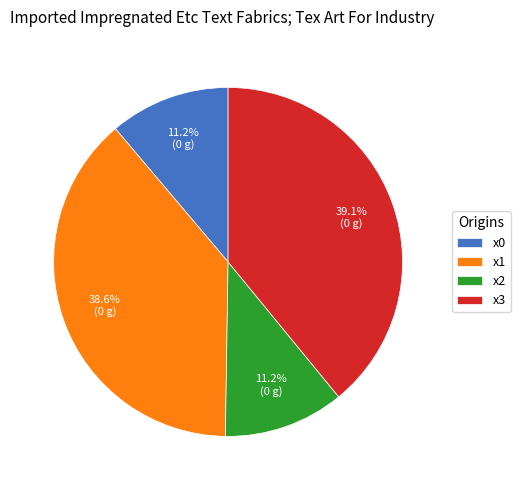

Approximately how many times larger is the value at x2 compared to x0?

1.0